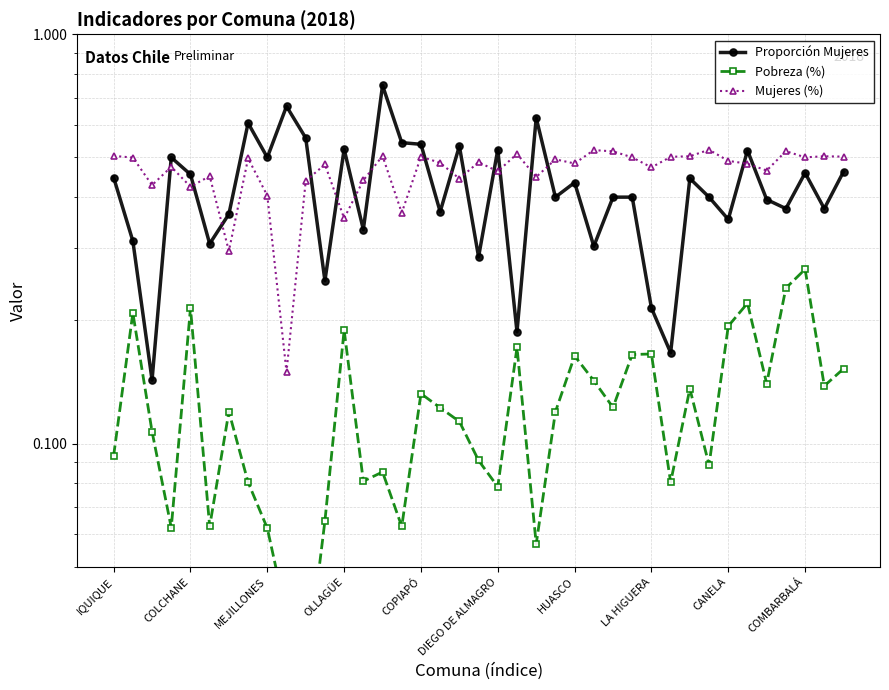

What are all the series names shown in the legend?

Proporción Mujeres, Pobreza (%), Mujeres (%)